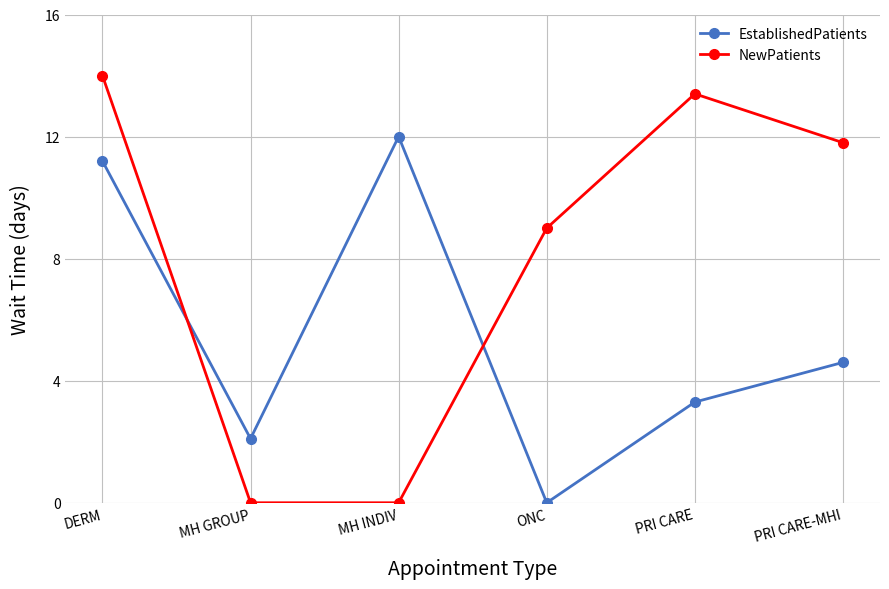

Reading right to left, what are all the values shown in this chart?

EstablishedPatients: 4.6	3.3	0.0	12.0	2.1	11.2
NewPatients: 11.8	13.4	9.0	0.0	0.0	14.0